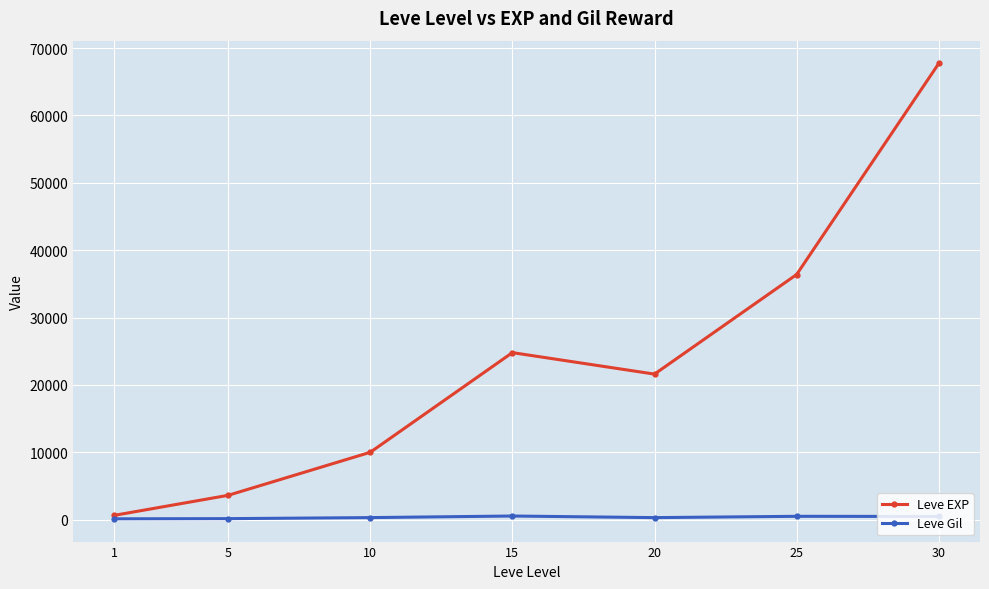

Is it true that Leve EXP equals 7983 at 20?

False